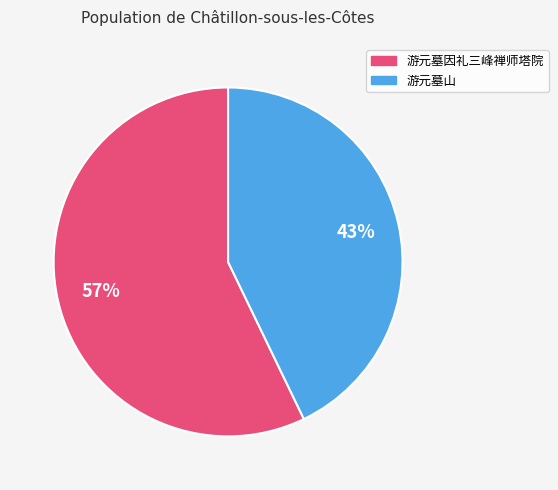

Which category has the biggest portion of the pie?

游元墓因礼三峰禅师塔院